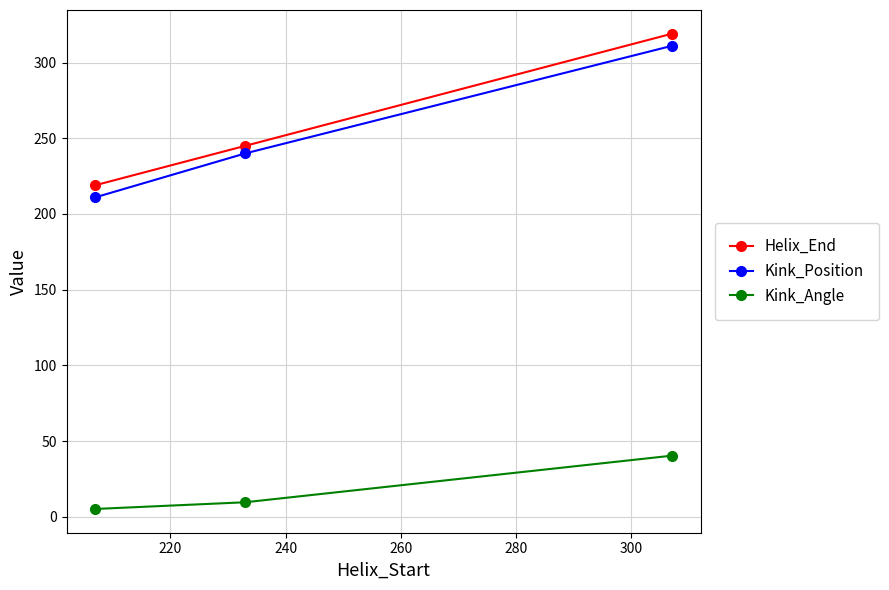

What is the value of the Kink_Position point at the 2nd from the left?

240.0